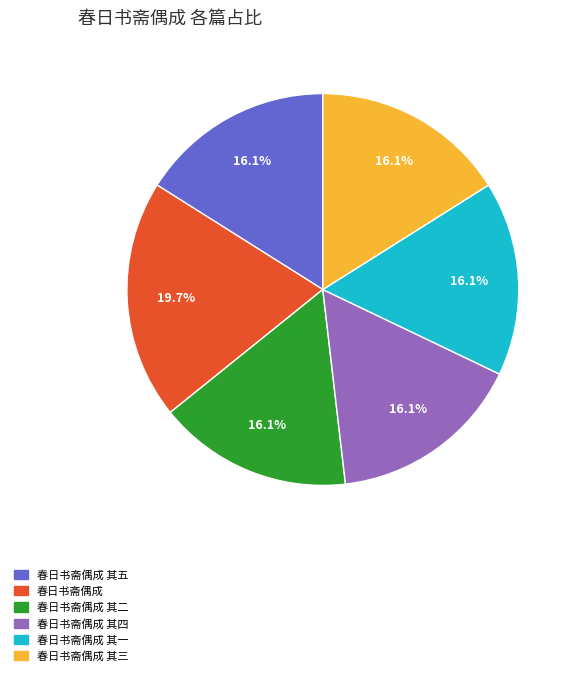

Is there a majority slice in this chart?

No